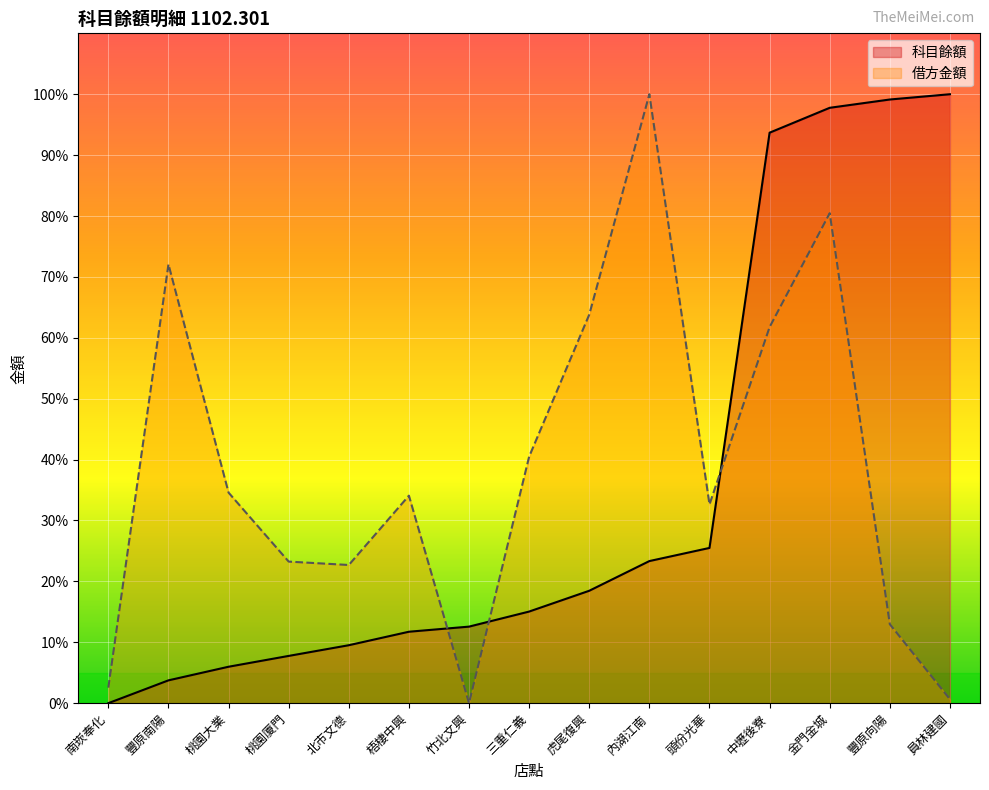

What is the difference between the second highest and minimum values in the 科目餘額 series?

99.1